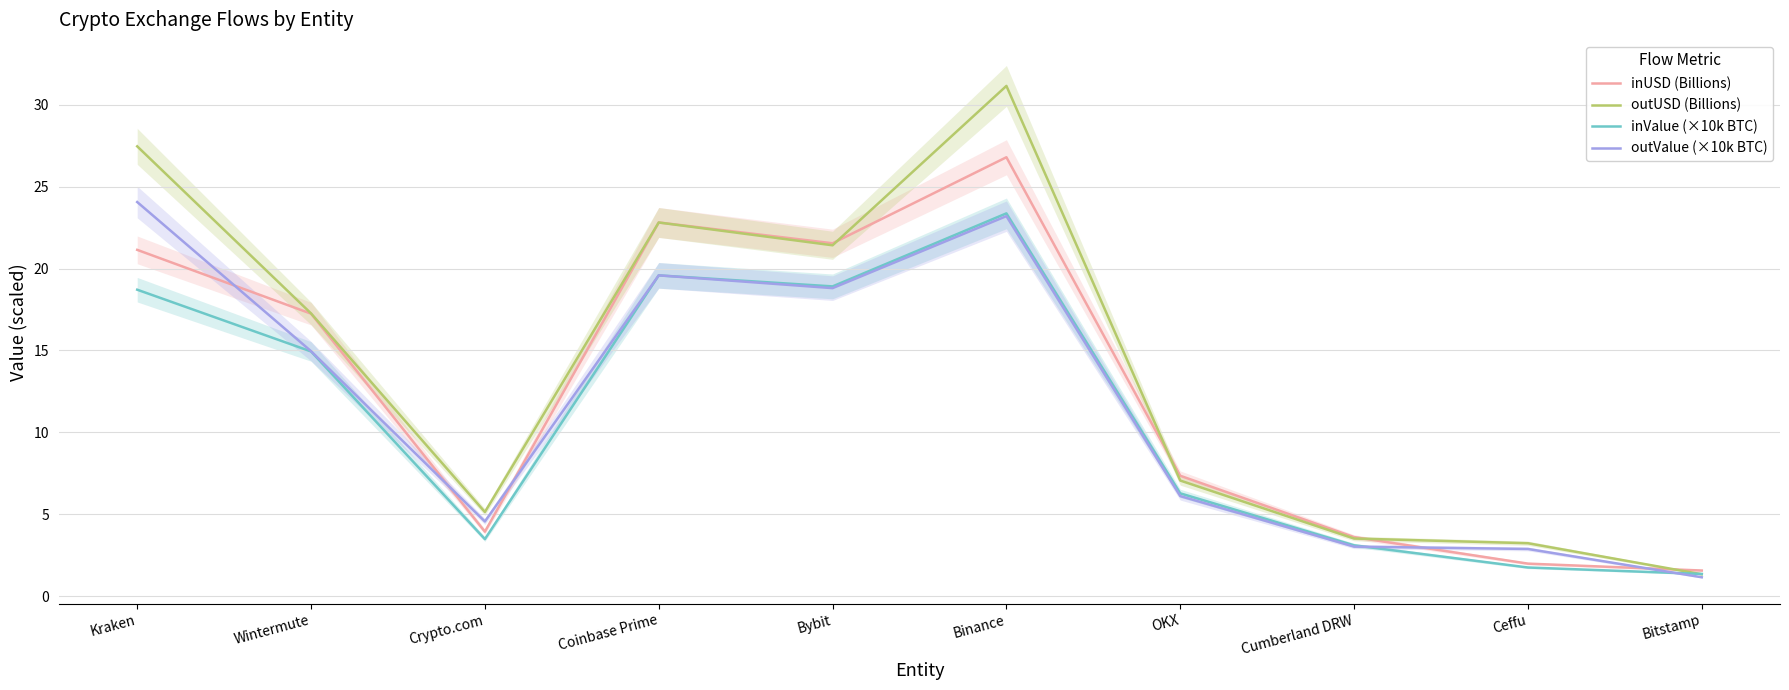

What position from the left is Coinbase Prime?

4